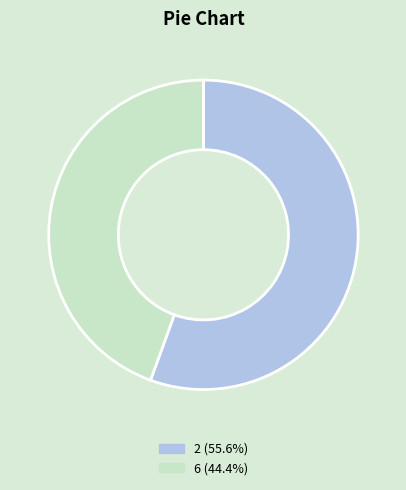

Combined, do 6 and 2 account for over 50%?

Yes